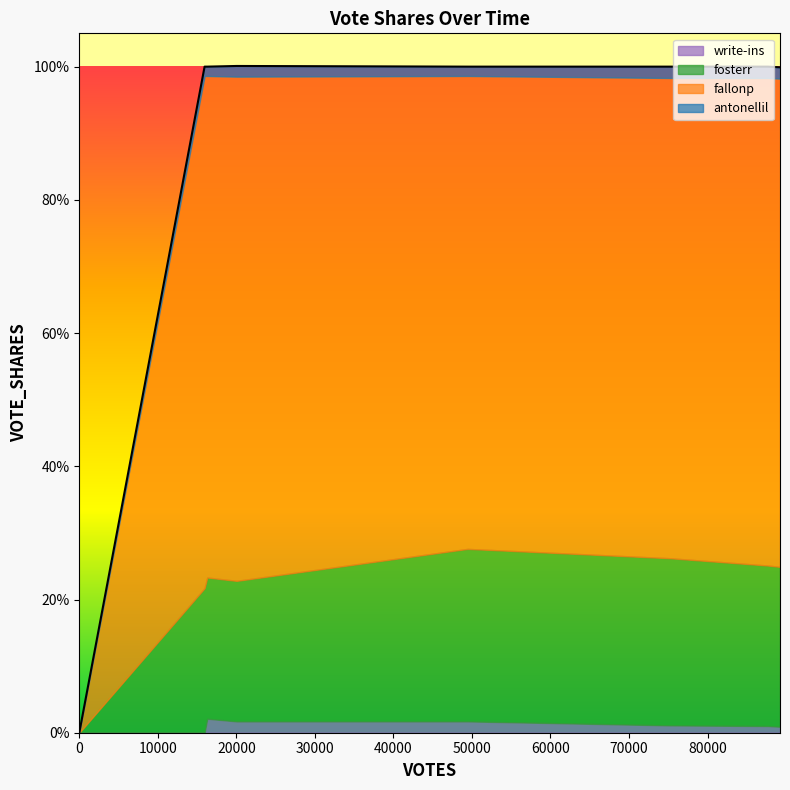

True or false: write-ins and fallonp cross at least once.

False